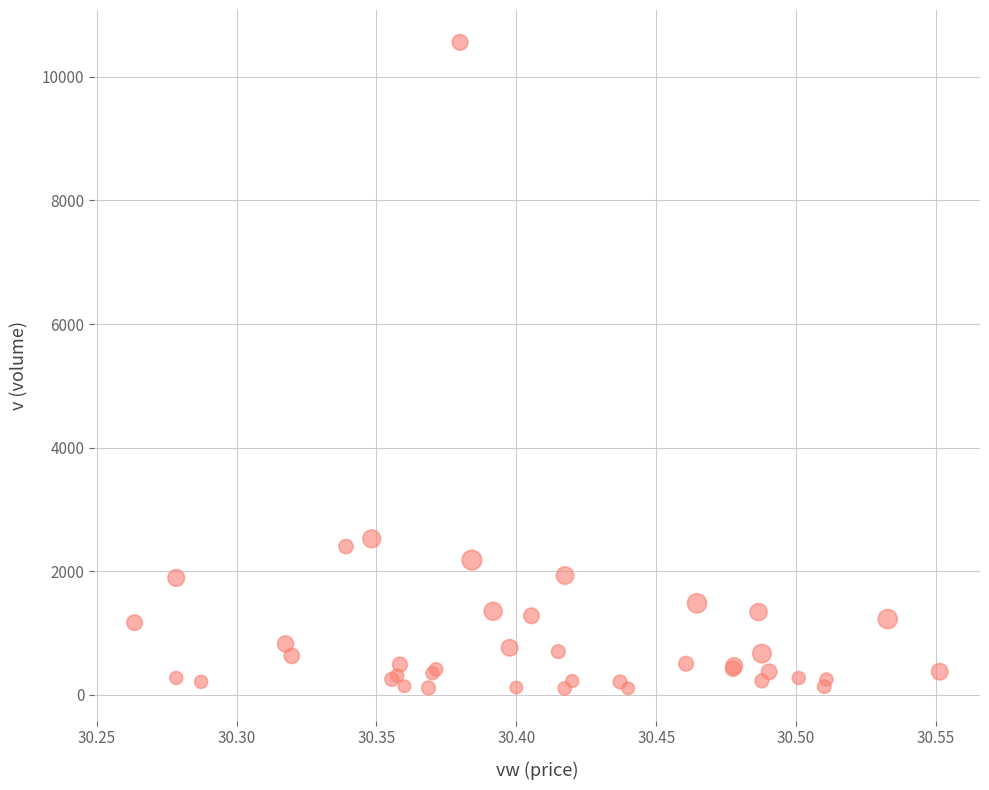

What Y value in the scatter plot is closest to 5332?

2526